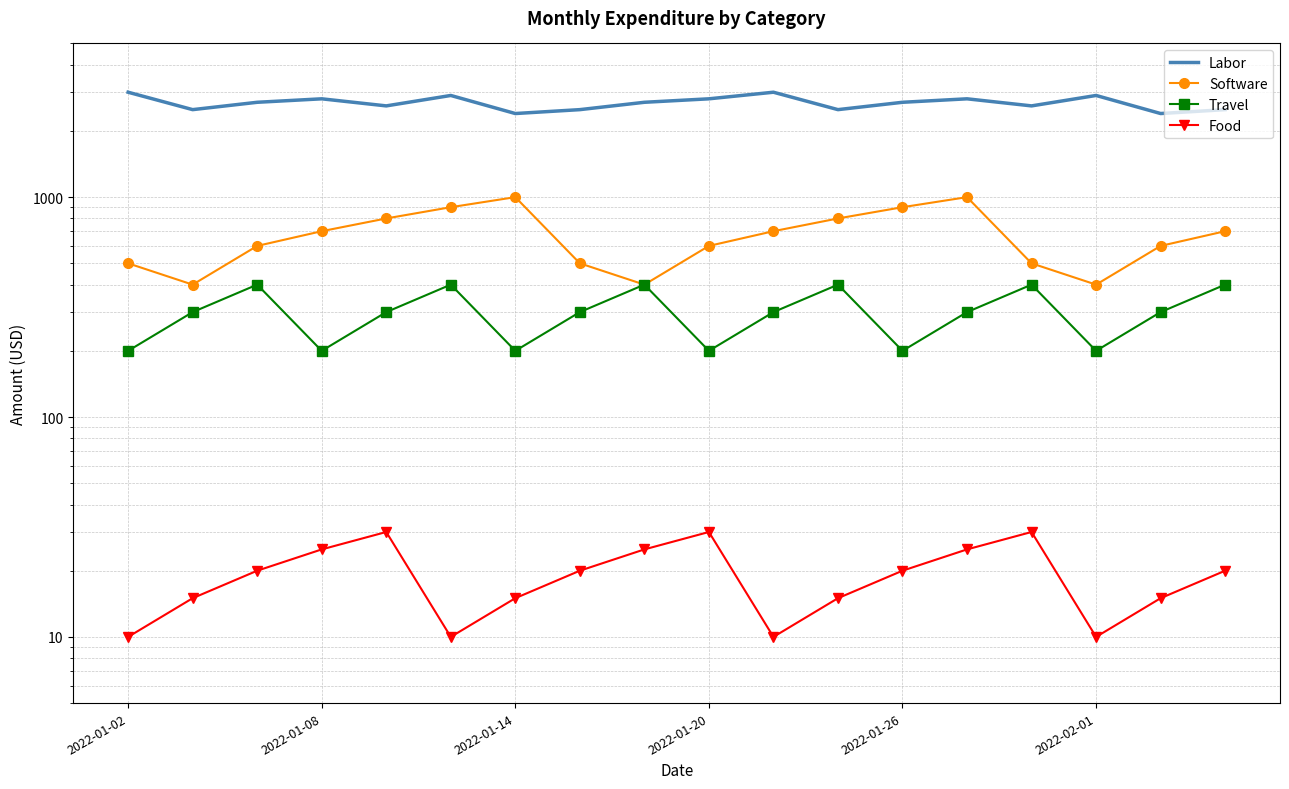

Count the number of categories in the chart.

18